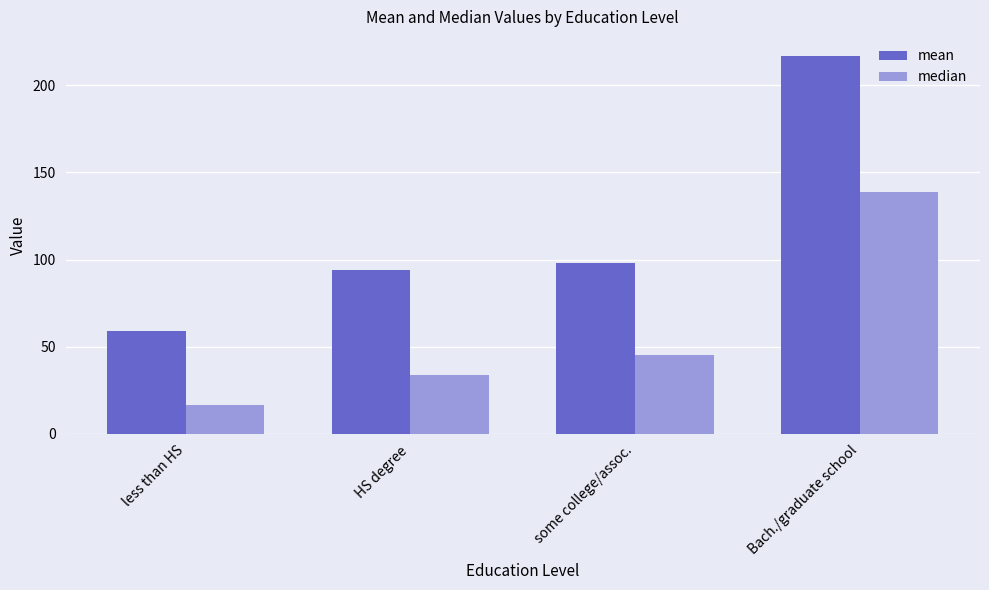

What is the value of the mean bar at the 1st from the left?

58.8